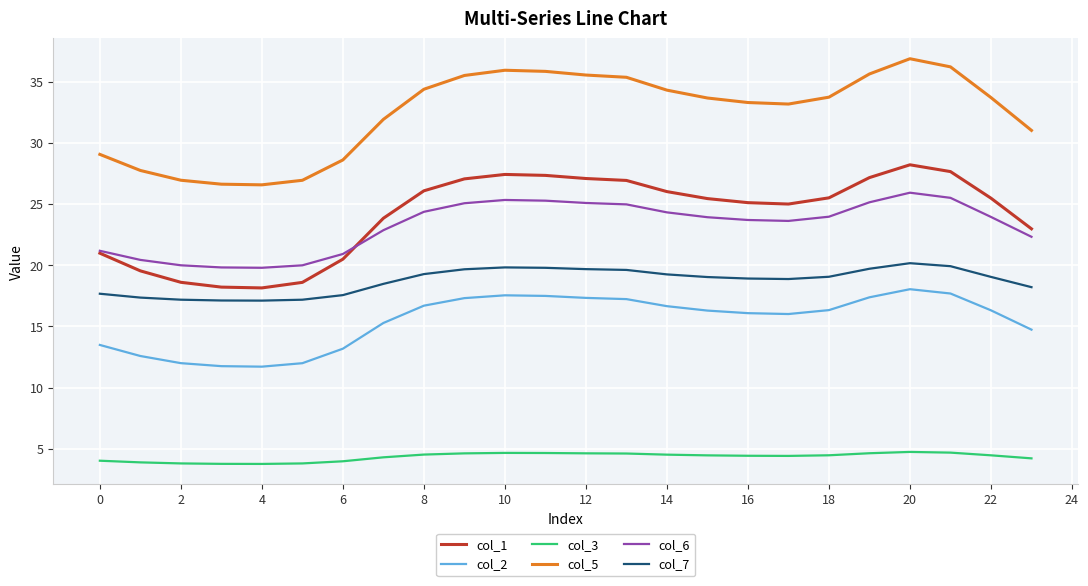

Which series has the widest spread of values?

col_5